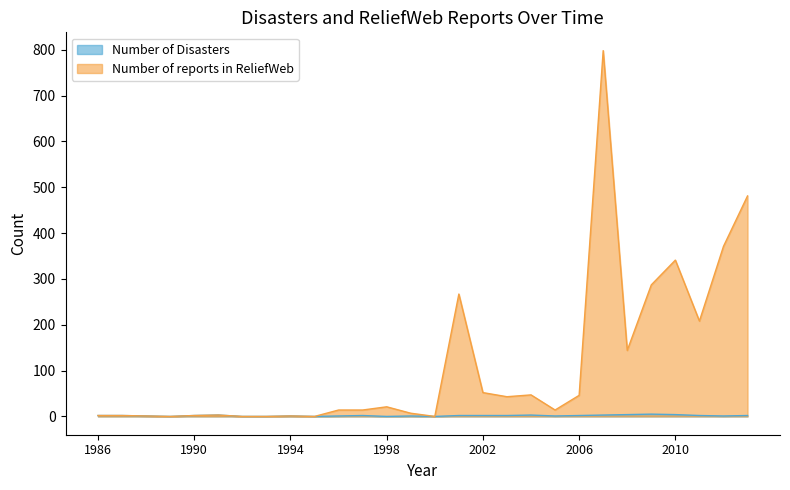

Reading left to right, extract all data points from this chart.

Number of Disasters: 2	2	1	0	2	3	0	0	1	0	1	2	0	1	0	2	2	2	3	1	2	3	4	5	4	2	1	2
Number of reports in ReliefWeb: 2	2	1	0	2	3	0	0	1	0	14	14	21	7	0	267	52	43	47	14	46	798	144	287	341	208	371	481